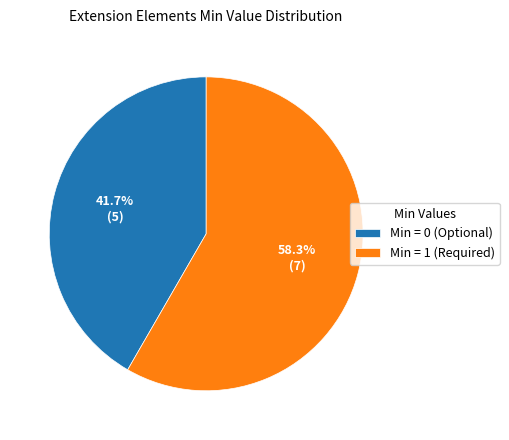

Does any single category account for the majority?

Yes